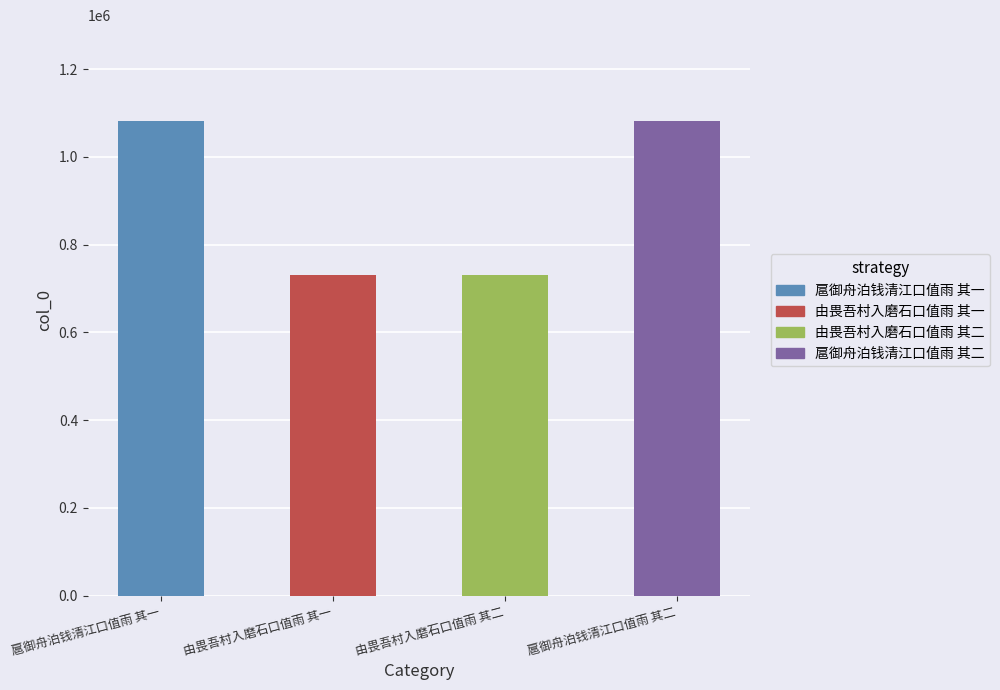

Approximately how many times larger is the value at 扈御舟泊钱清江口值雨 其二 compared to 由畏吾村入磨石口值雨 其一?

1.5